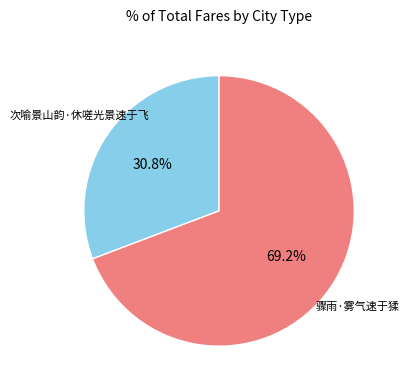

Which has a higher value, 次喻景山韵·休嗟光景速于飞 or 骤雨·雾气速于猱?

骤雨·雾气速于猱